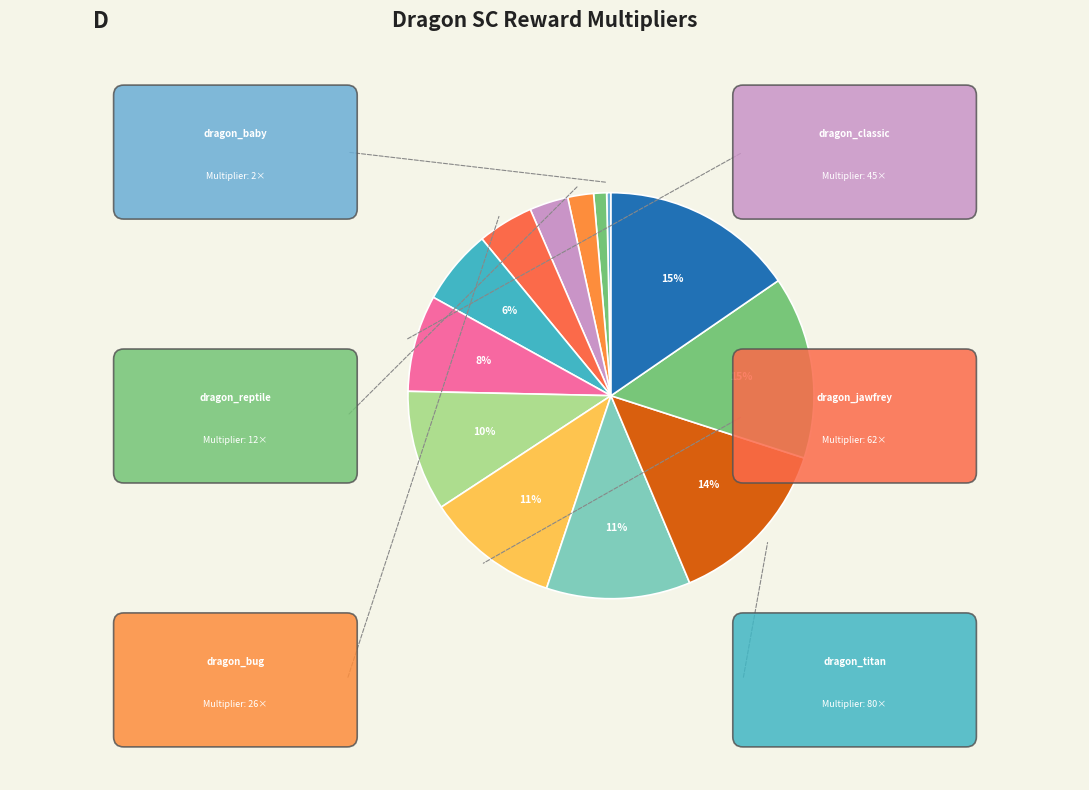

To the nearest percent, what is the difference between the largest and smallest slice percentages?

15%